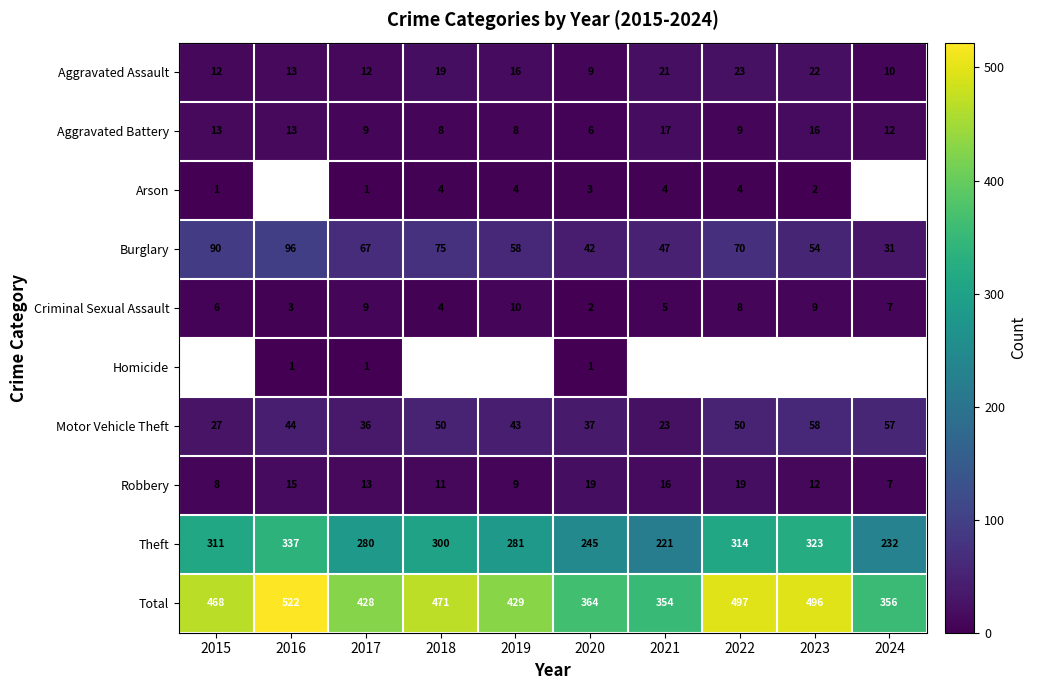

Is the value of Total at 2020 greater than the value of Motor Vehicle Theft at 2016?

Yes